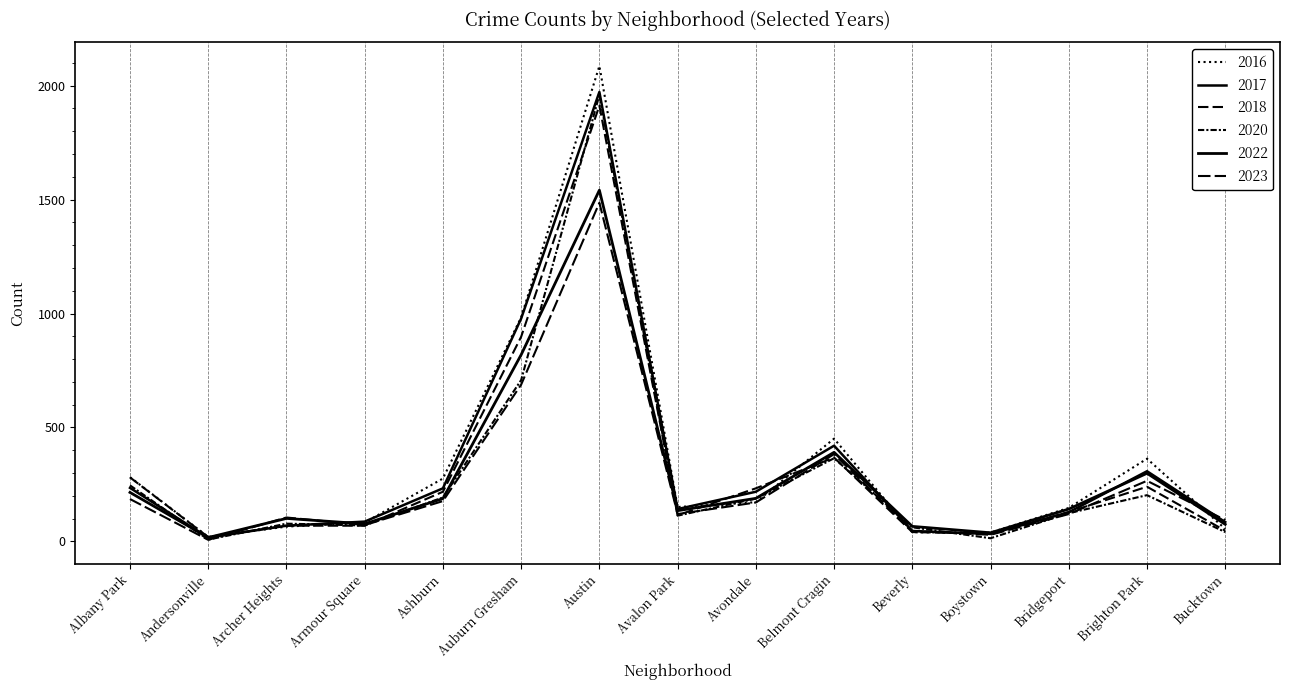

Reading right to left, extract all data points from this chart.

2017: 85	308	128	33	46	420	218	142	1972	978	233	87	69	17	235
2022: 75	299	142	38	66	391	189	135	1541	819	188	77	101	17	215
2023: 94	266	120	29	46	383	171	120	1486	688	177	72	105	7	186
2016: 55	363	147	39	40	451	172	151	2086	983	276	83	65	20	282
2020: 41	203	124	14	62	365	188	113	1959	708	193	70	78	8	246
2018: 47	240	129	34	41	368	233	115	1912	898	218	69	69	19	281